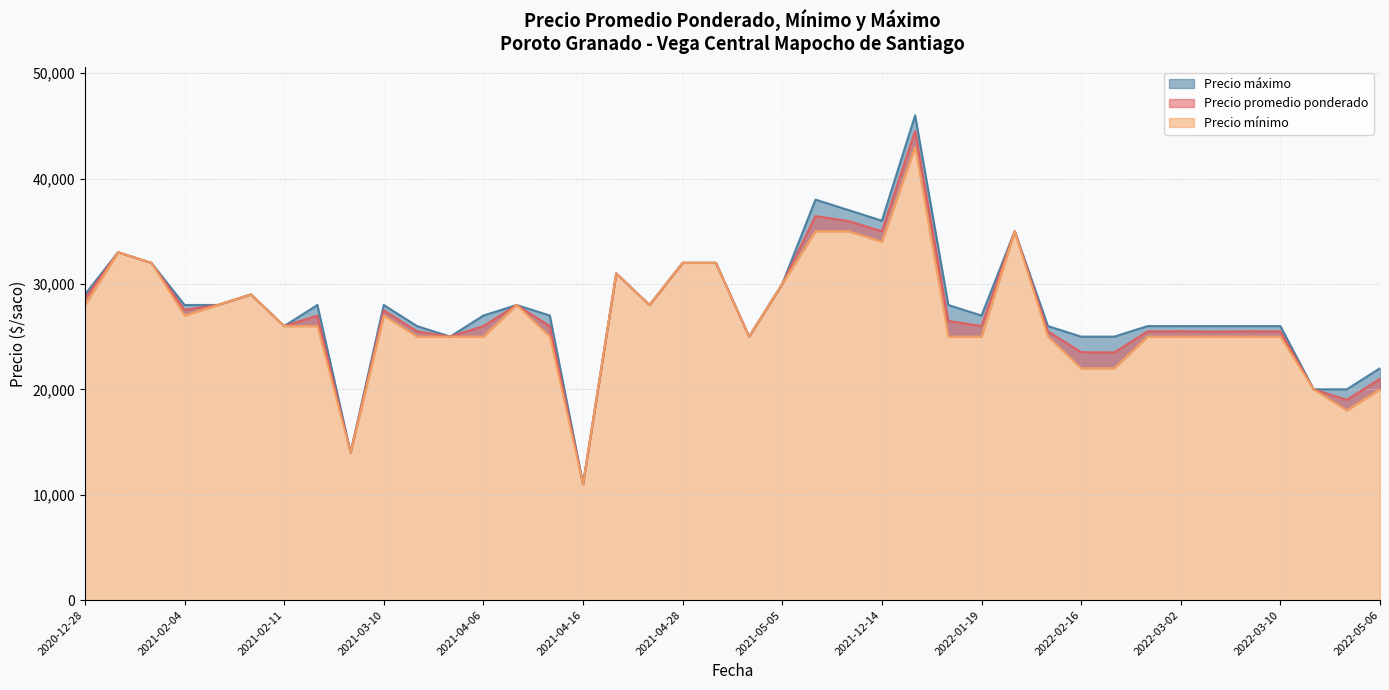

Which series has the largest range (max minus min)?

Precio maximo